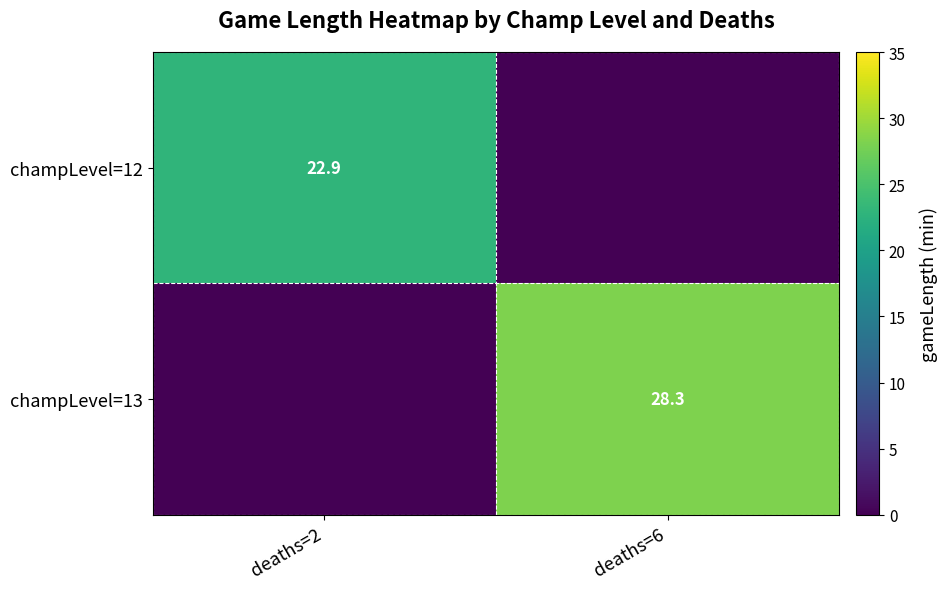

The value of champLevel=12 at deaths=2 is 11.1. True or false?

False